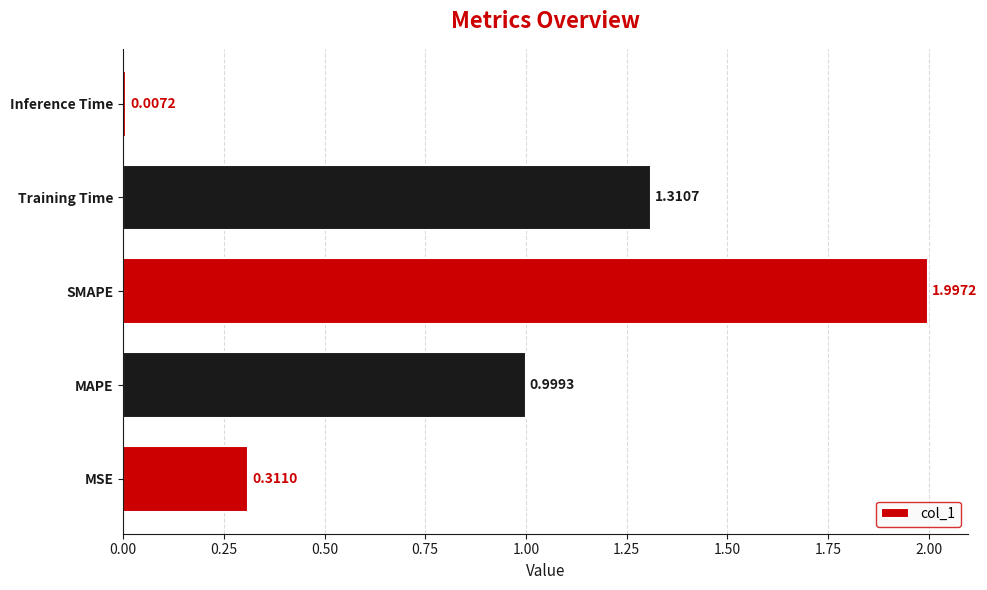

What is the difference between the maximum and minimum values?

2.0